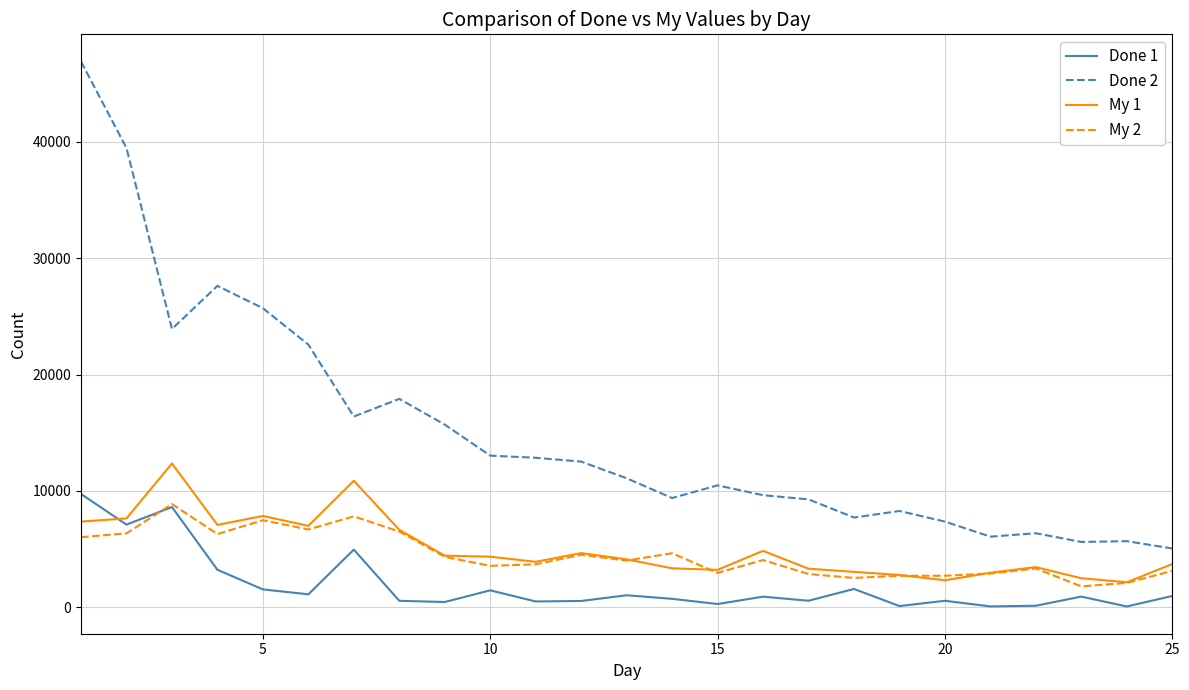

What is the maximum value shown in the chart?

46897